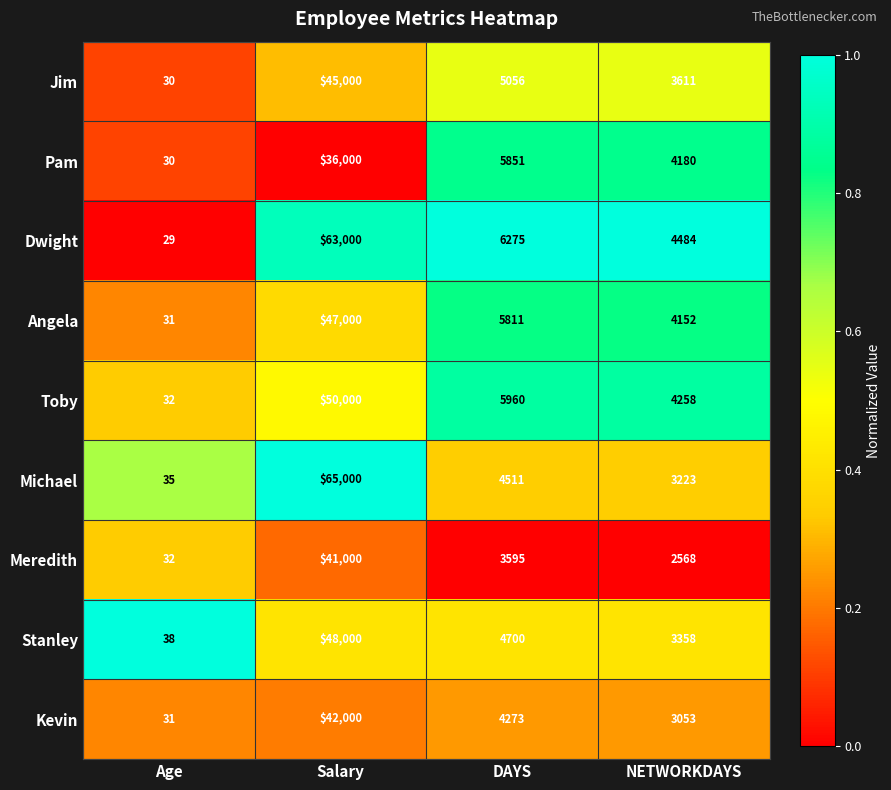

What is the difference between the second highest and second lowest values in the Kevin series?

1220